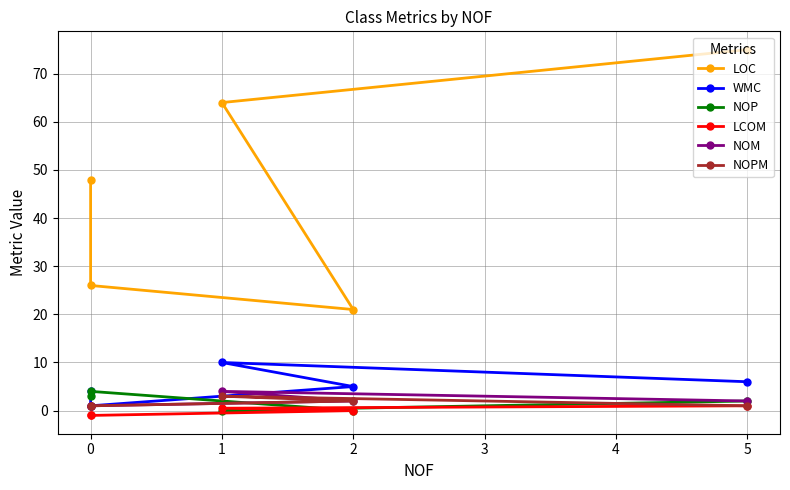

What is the smallest value displayed?

-1.0